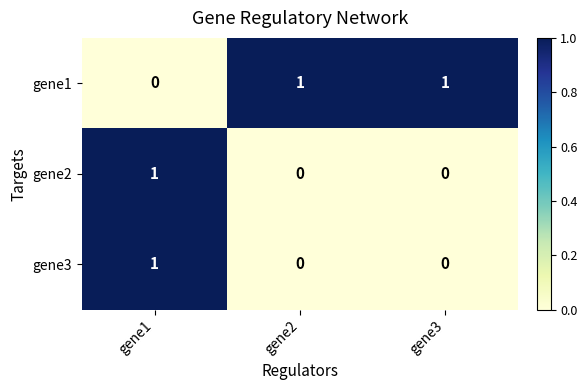

At which category is the sum across all series the highest?

gene1